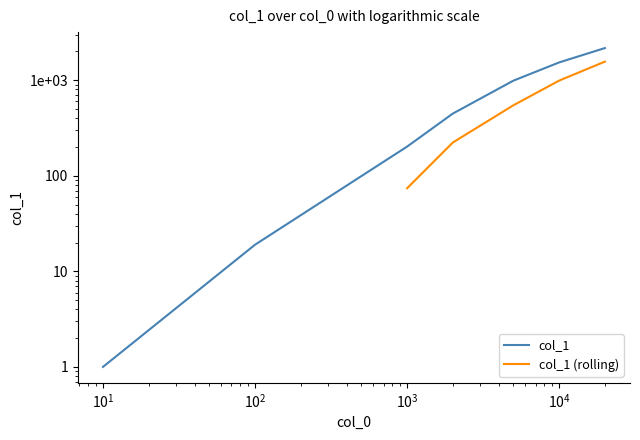

List the labels in order of value, largest first.

20000, 10000, 5000, 2000, 1000, 100, 10